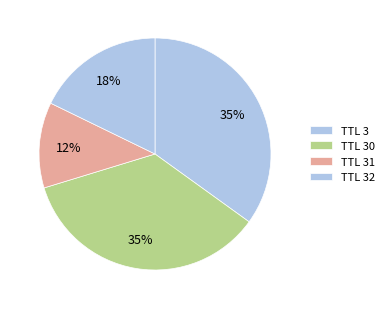

Which slice is the smallest?

TTL 31